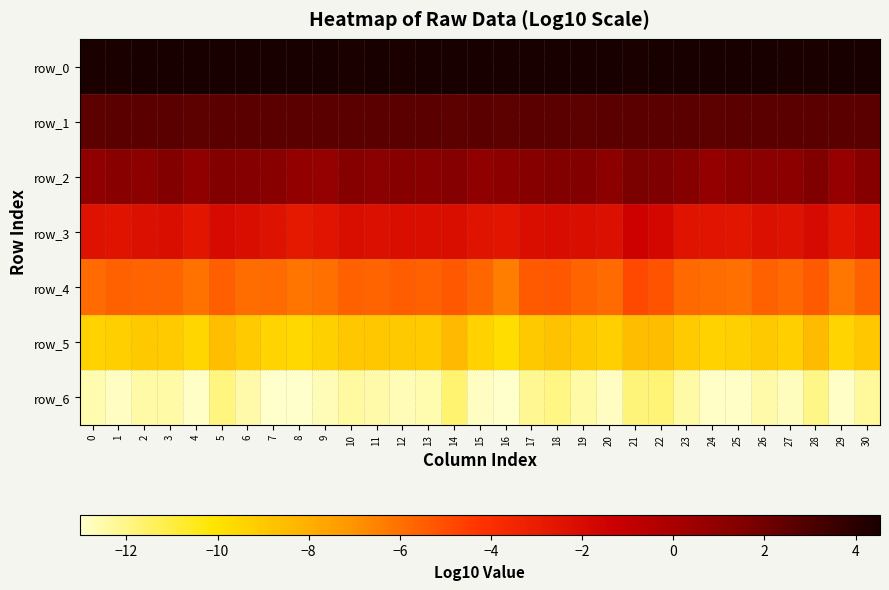

What is the total value across all series at 7?

-22.2